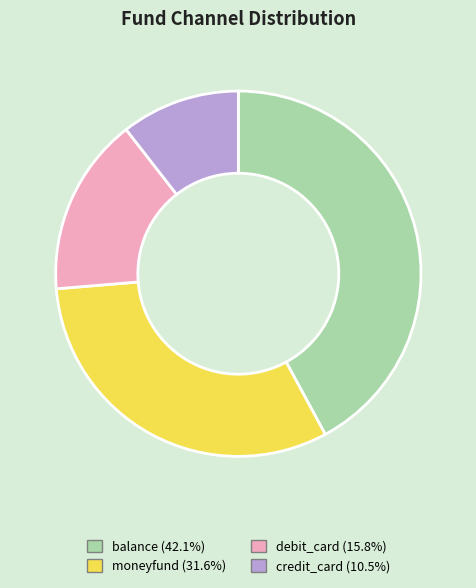

The moneyfund slice represents 32% of the pie. True or false?

True